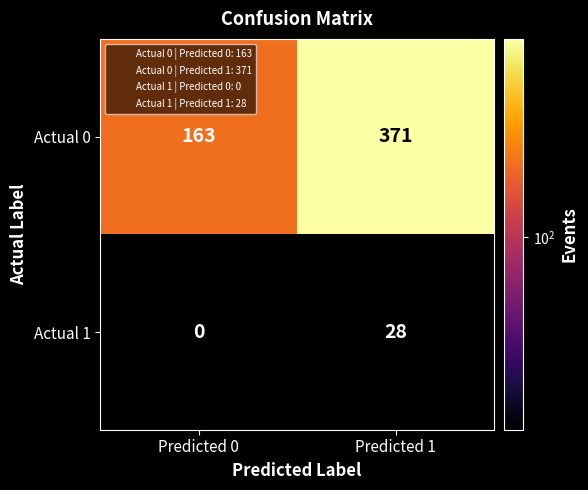

Which series has the largest total across all categories?

Actual 0